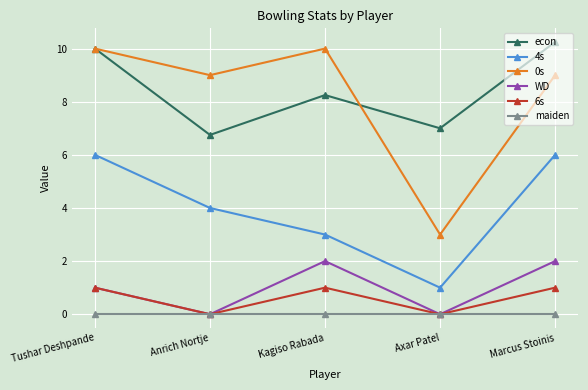

Where does the econ series first go above 8?

Tushar Deshpande